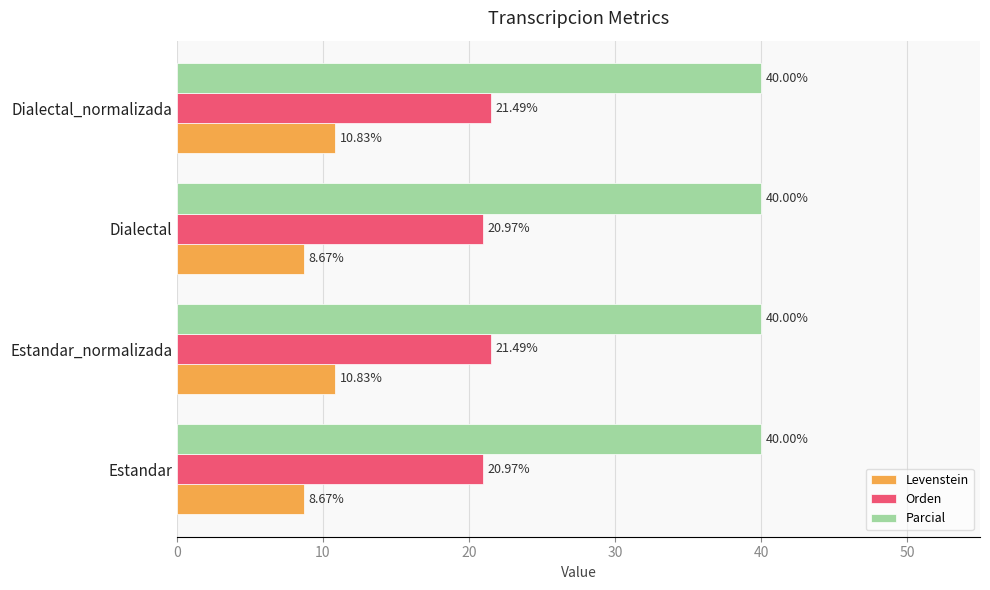

What is the spread (max minus min) of values at Estandar_normalizada?

29.2